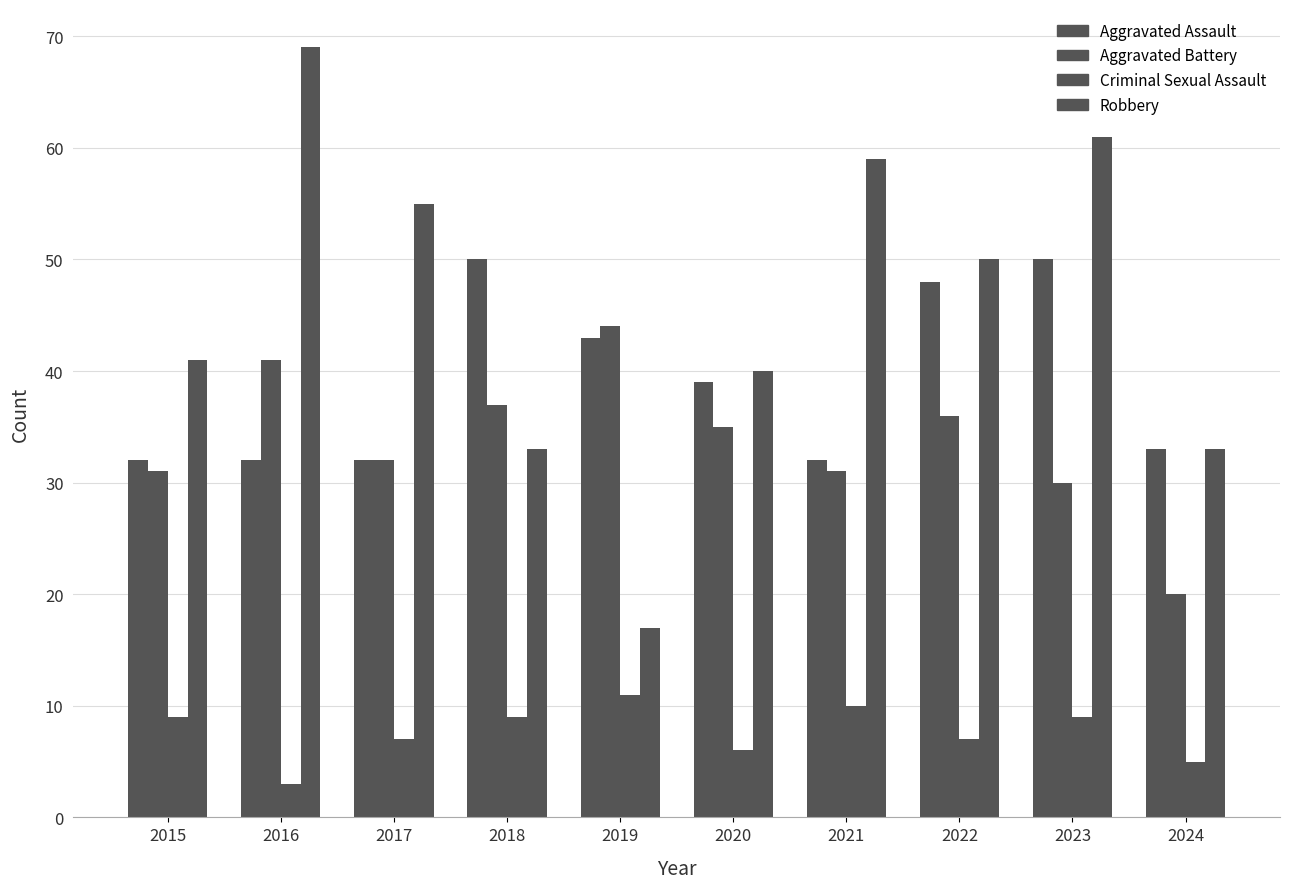

How many bars are there in total?

40